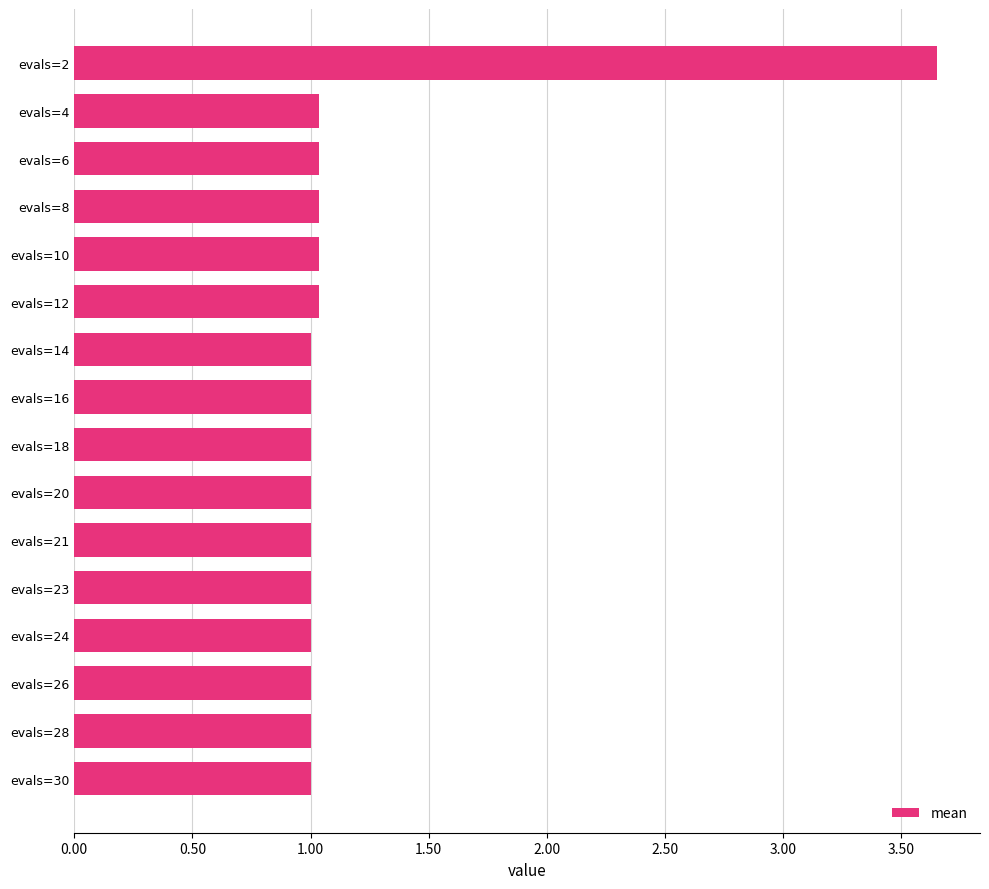

What is the approximate value at evals=20?

1.0